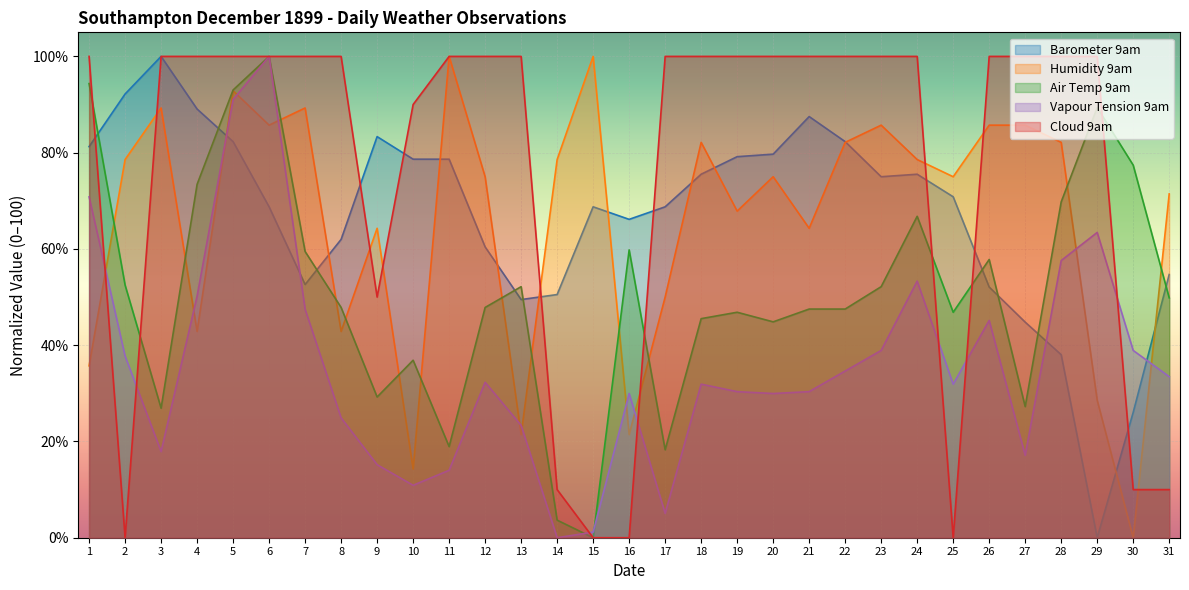

What is the sum of all Cloud 9am values?

2370.0